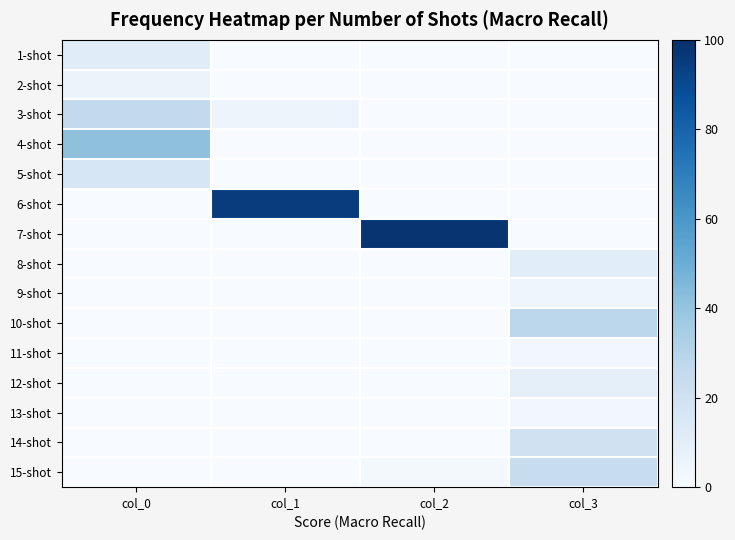

At how many categories does at least one series exceed 35?

3